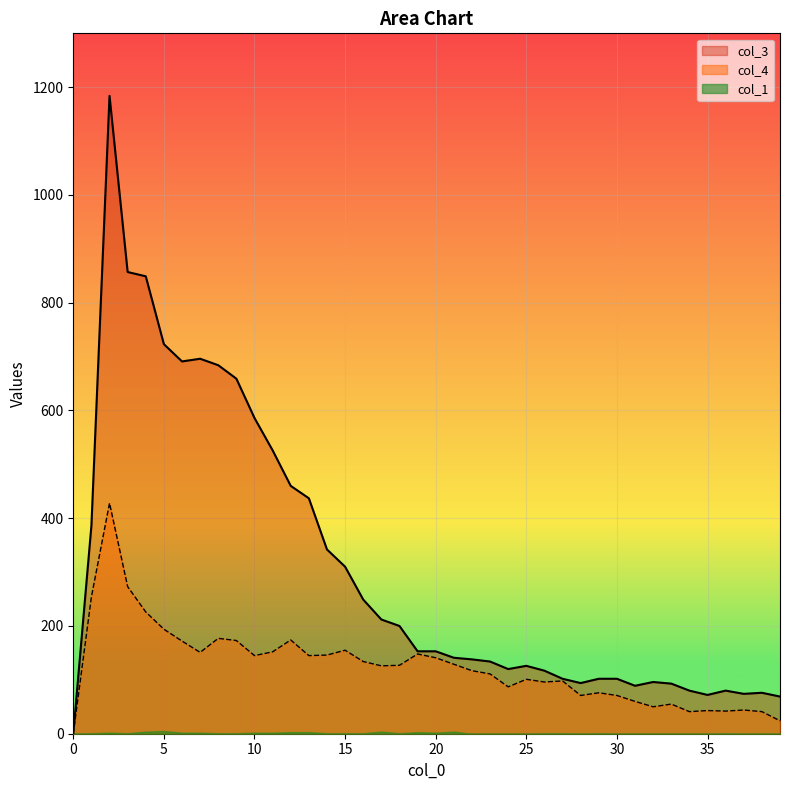

What is the difference between the col_3 values at 3 and 30?

755